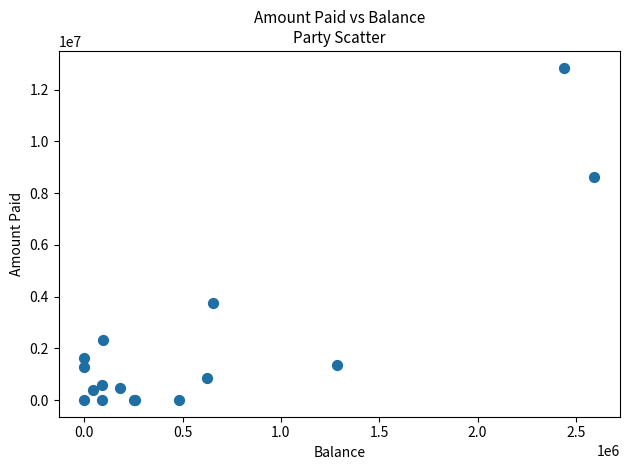

What Y value in the scatter plot is closest to 6427326?

8629100